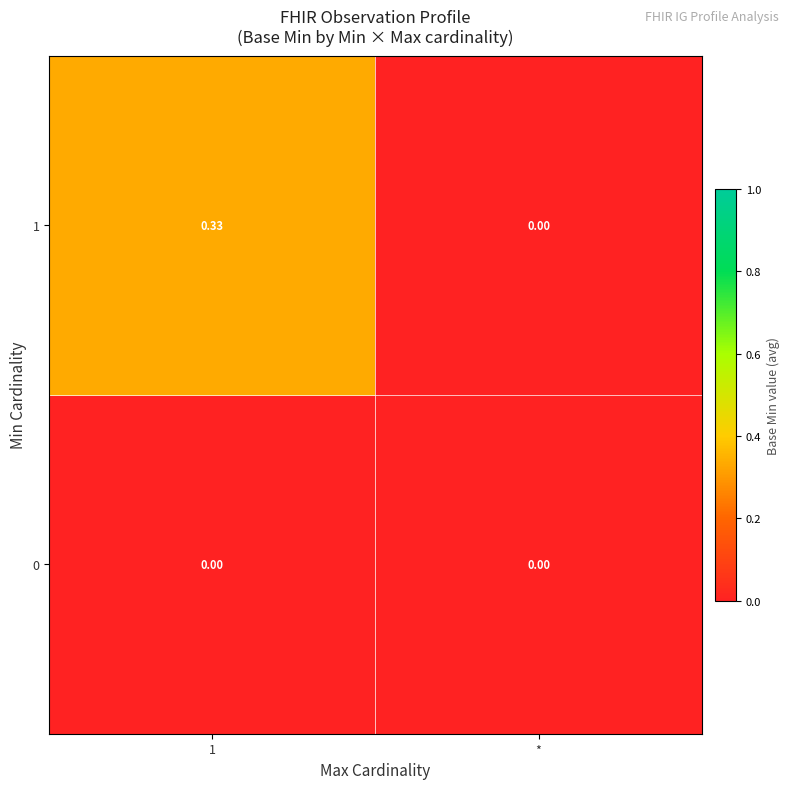

Is the value of 0 at * greater than the value of 1 at 1?

No